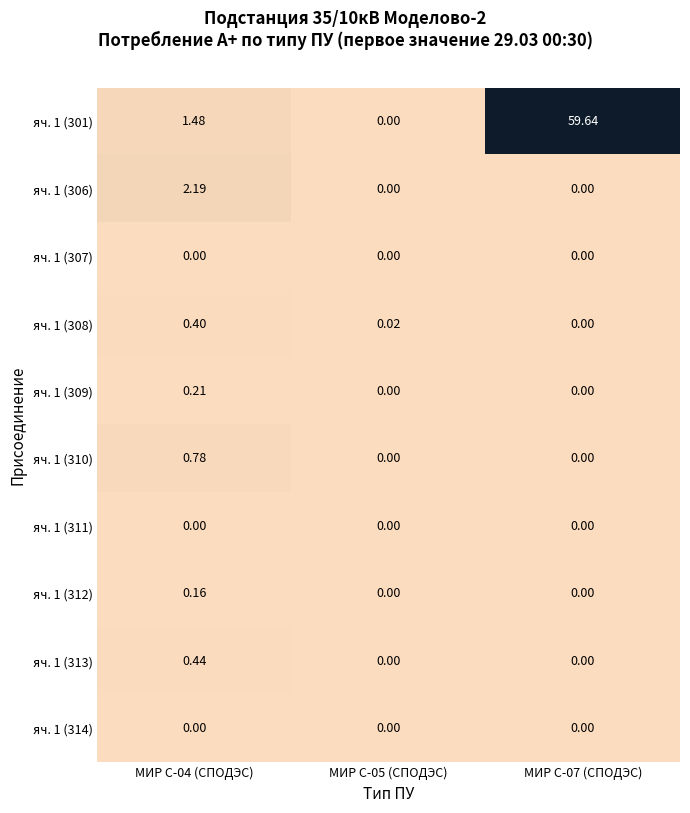

How many positive values does the яч. 1 (313) series have?

1